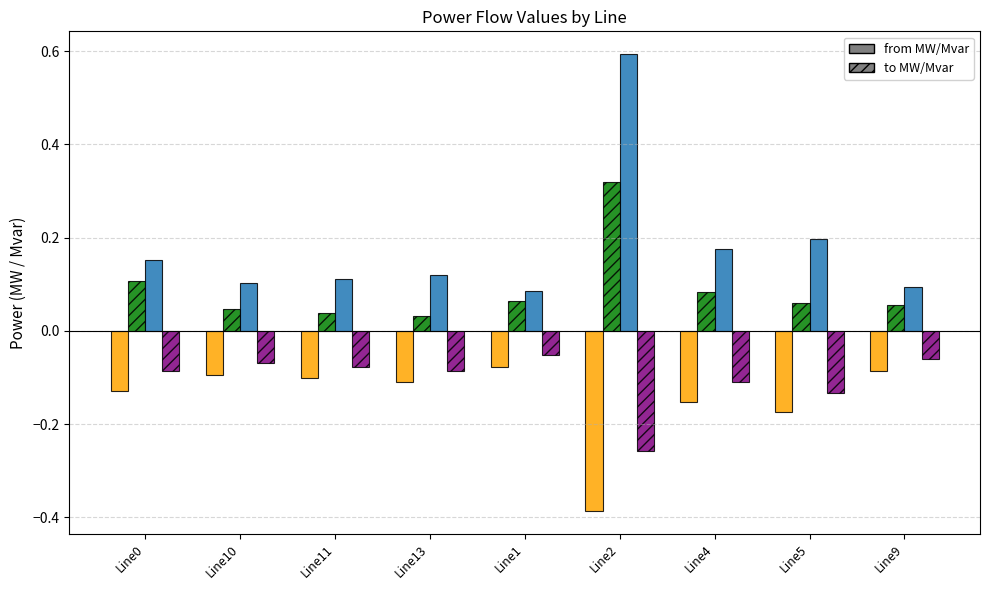

Count the number of categories in the chart.

9